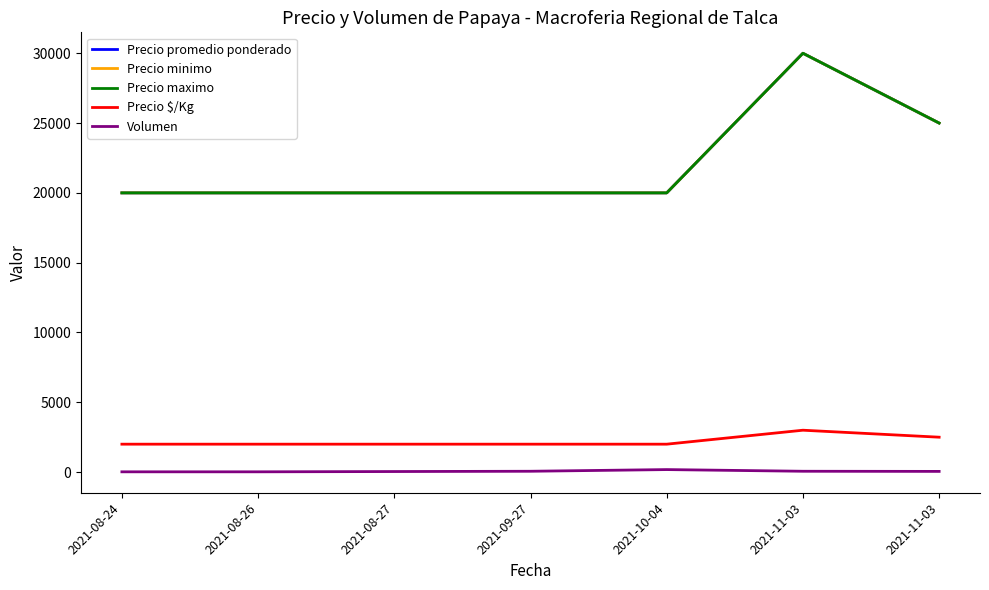

Does the chart have visible grid lines?

No